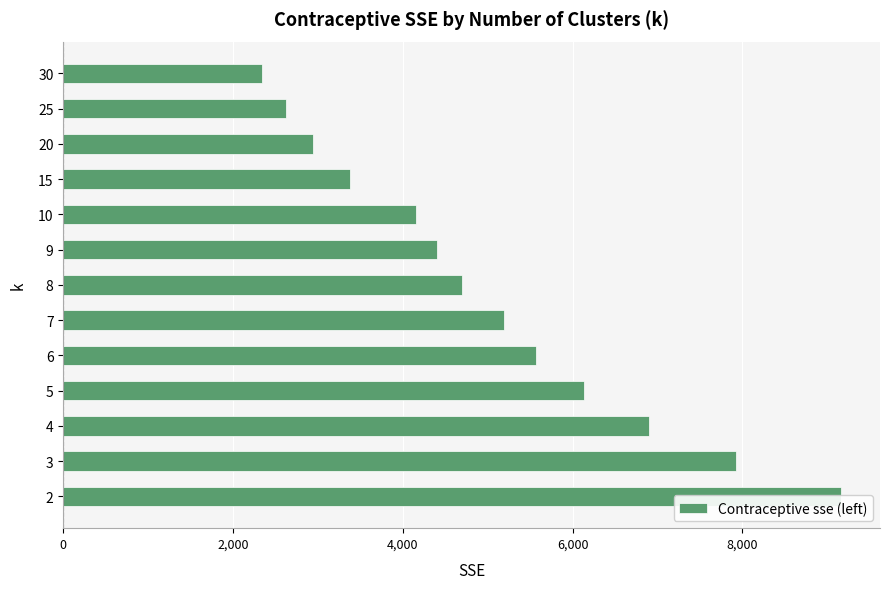

Reading left to right, transcribe all the data shown in this chart.

9164.7	7929.6	6900.1	6137.0	5571.7	5194.0	4695.5	4405.9	4157.1	3377.4	2937.5	2624.6	2339.1